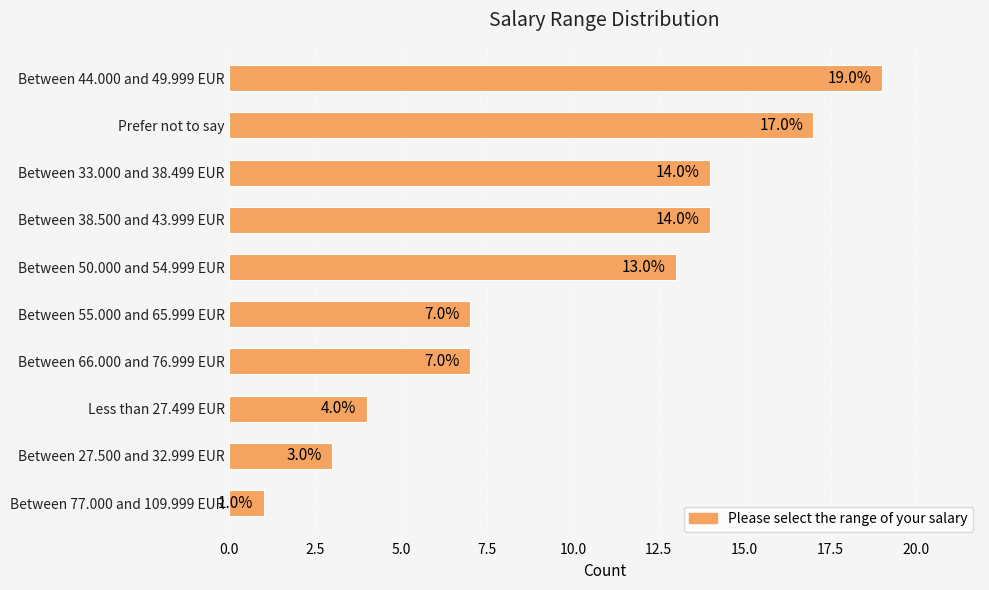

What is the maximum value shown in the chart?

19